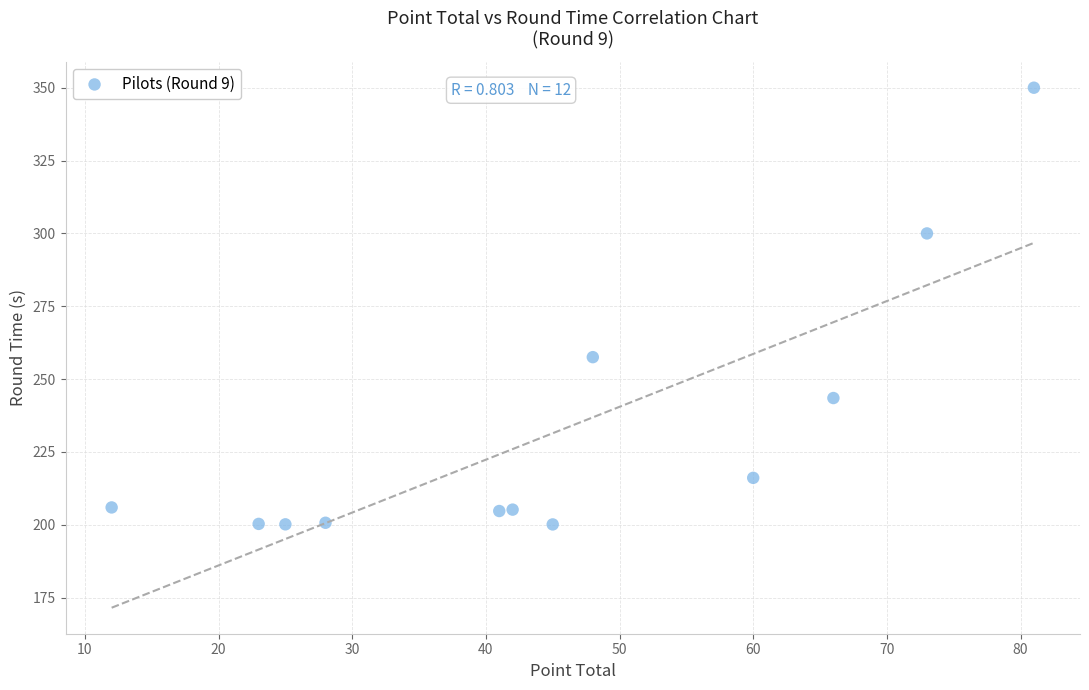

What is the average X value?

45.3